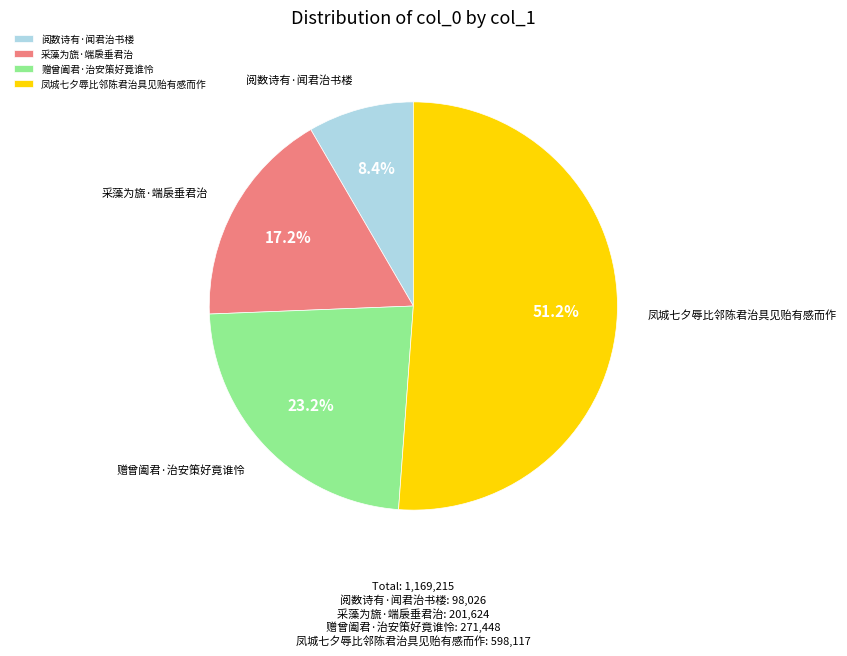

Does 阅数诗有·闻君治书楼 represent more than half of the total?

No